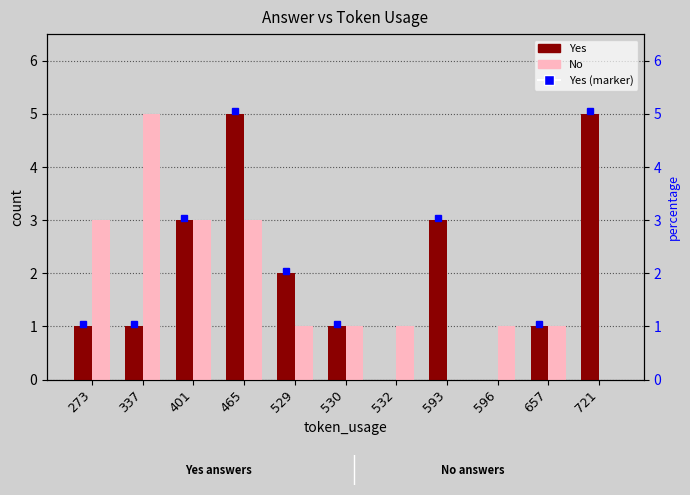

Which series has the largest range (max minus min)?

Yes